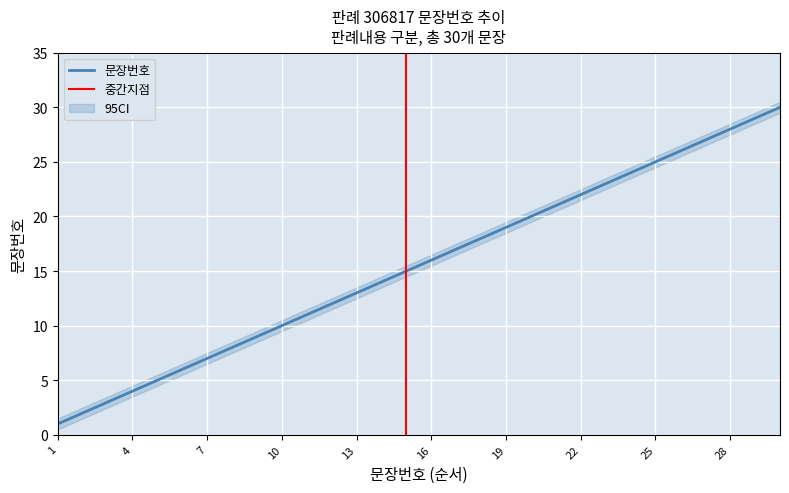

Which category has the highest value across all series?

30